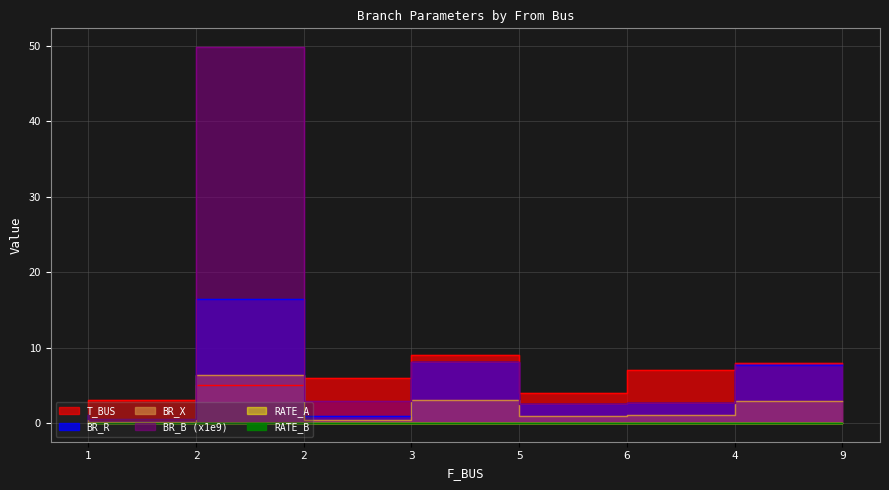

The BR_R series shows 3.1 at 5. True or false?

True